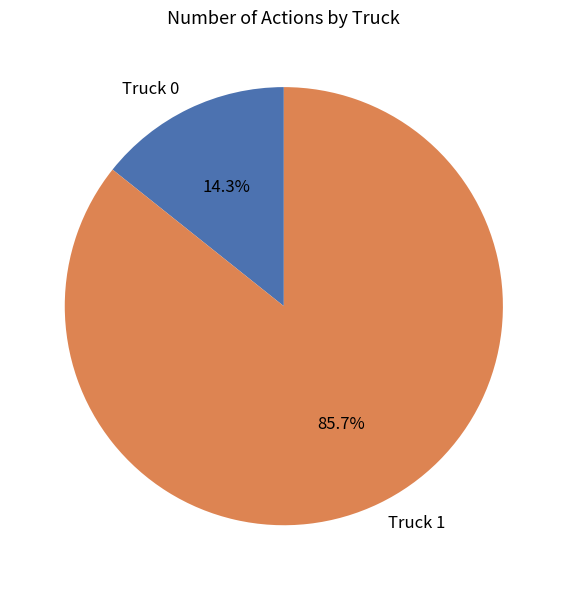

To the nearest percent, what is the difference between the Truck 1 and Truck 0 slice percentages?

71%